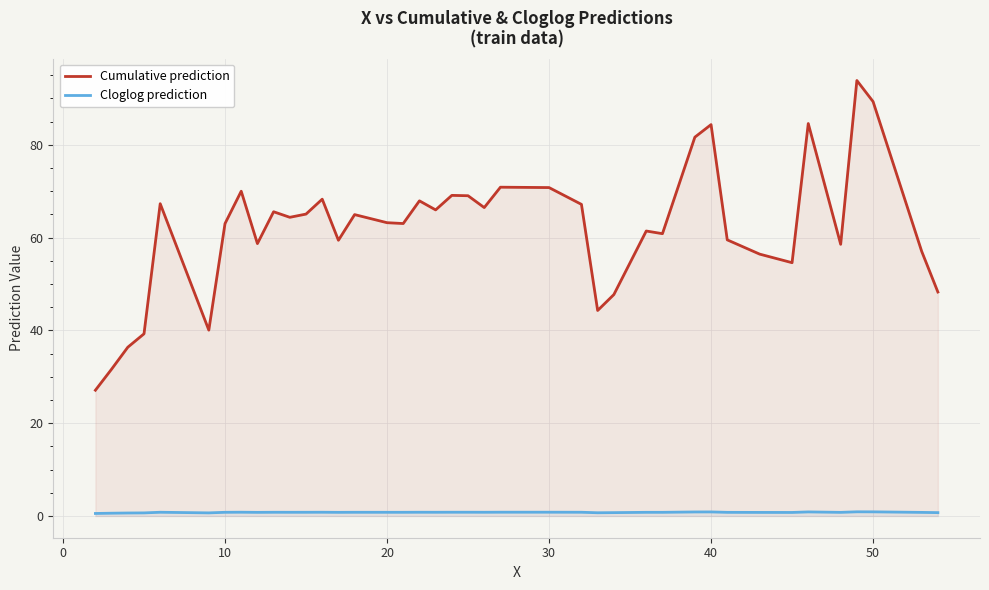

What are all the series names shown in the legend?

Cumulative prediction, Cloglog prediction